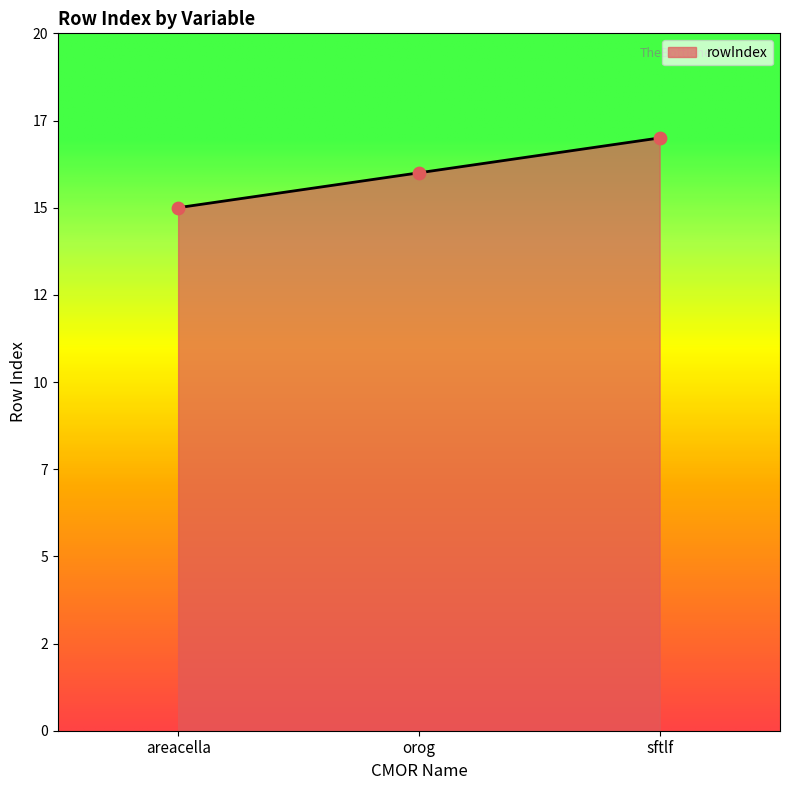

Between areacella and orog, which is larger?

orog